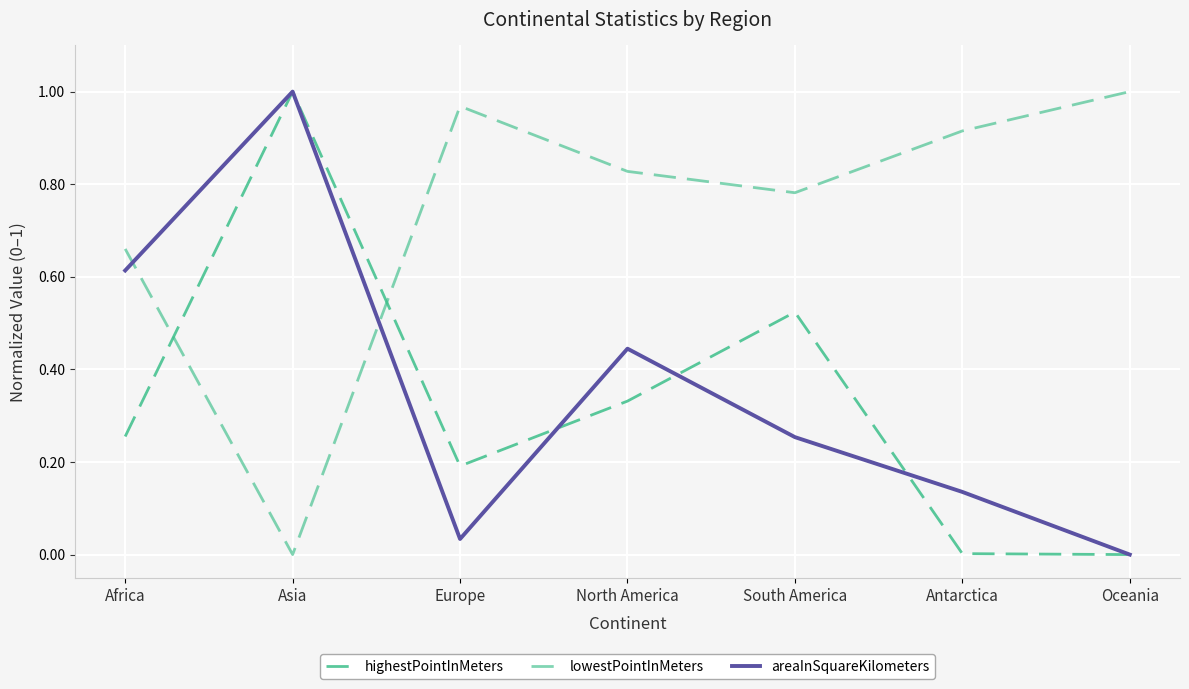

The value of areaInSquareKilometers at North America is 0.4. True or false?

True